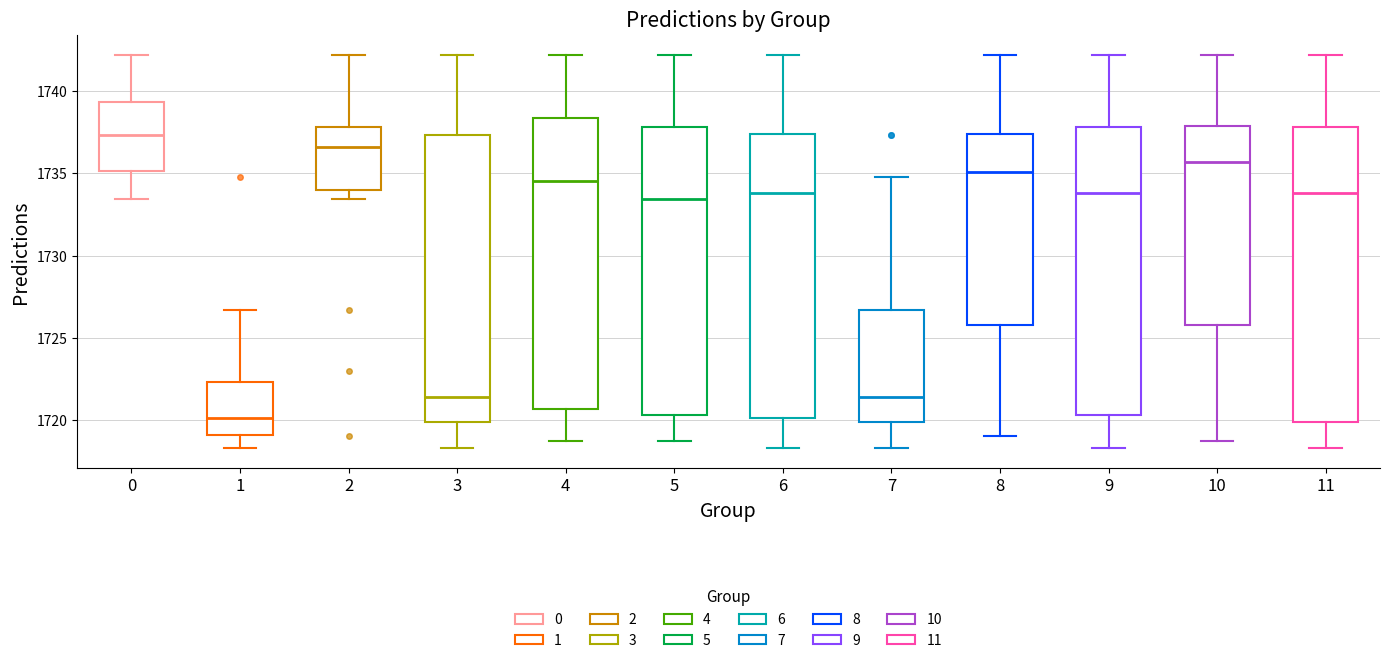

Reading left to right, transcribe this box plot: for each box, give where its median line is, the range the box spans, and where its two whiskers end, as read against the y-axis. The values are not printed on the chart, so give them approximately, as read against the axis.

0: median 1737.5, box 1735.0 to 1739.5, whiskers 1733.5 to 1742.0
1: median 1720.0, box 1719.0 to 1722.5, whiskers 1718.5 to 1726.5
2: median 1736.5, box 1734.0 to 1738.0, whiskers 1733.5 to 1742.0
3: median 1721.5, box 1720.0 to 1737.5, whiskers 1718.5 to 1742.0
4: median 1734.5, box 1720.5 to 1738.5, whiskers 1719.0 to 1742.0
5: median 1733.5, box 1720.5 to 1738.0, whiskers 1719.0 to 1742.0
6: median 1734.0, box 1720.0 to 1737.5, whiskers 1718.5 to 1742.0
7: median 1721.5, box 1720.0 to 1726.5, whiskers 1718.5 to 1735.0
8: median 1735.0, box 1726.0 to 1737.5, whiskers 1719.0 to 1742.0
9: median 1734.0, box 1720.5 to 1738.0, whiskers 1718.5 to 1742.0
10: median 1735.5, box 1726.0 to 1738.0, whiskers 1719.0 to 1742.0
11: median 1734.0, box 1720.0 to 1738.0, whiskers 1718.5 to 1742.0